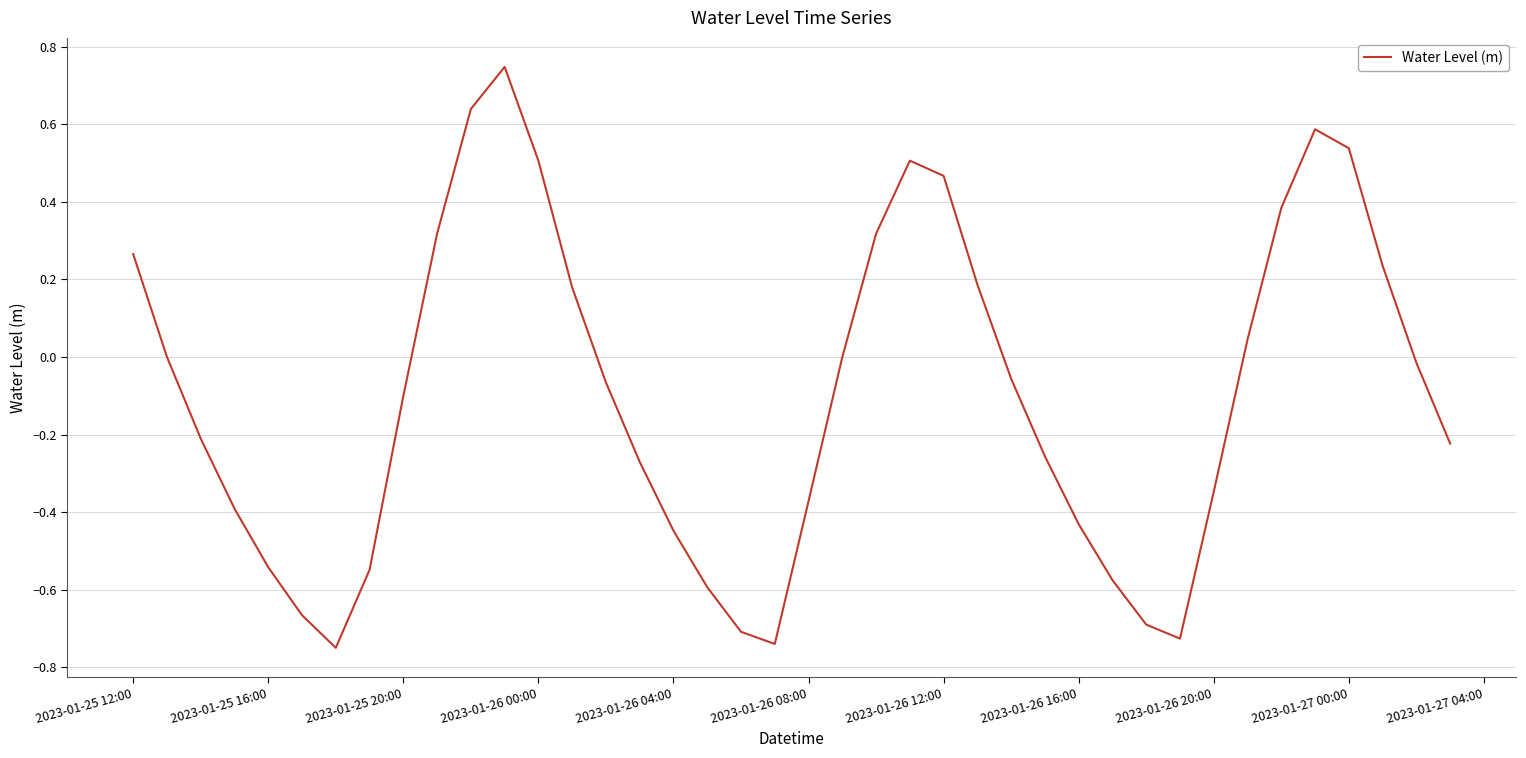

The value at 2023-01-25 20:00 is -0.0. True or false?

False